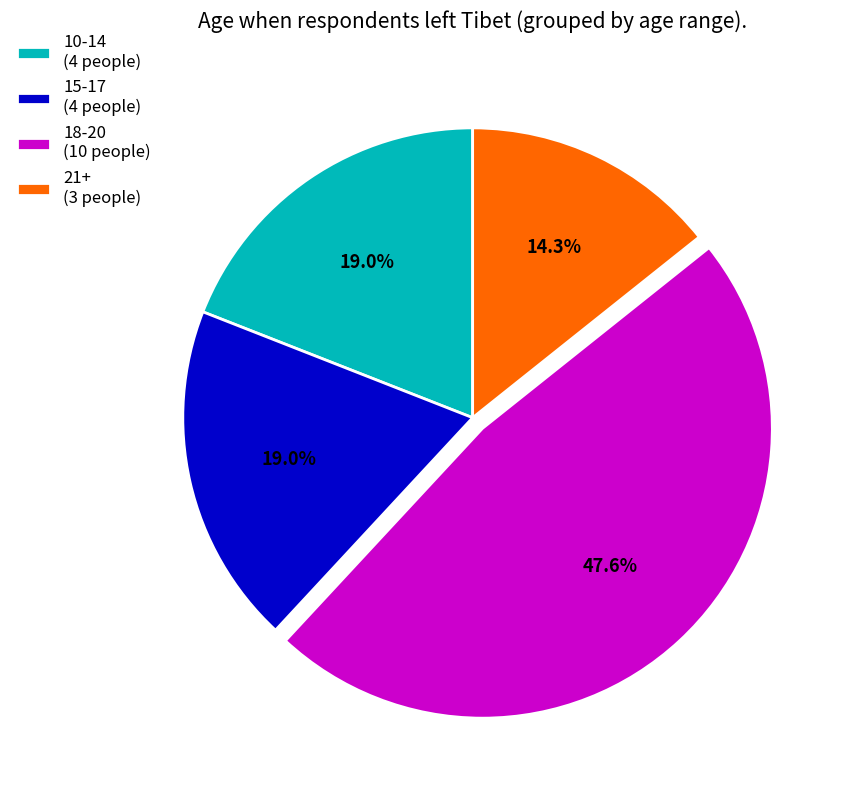

Is there a majority slice in this chart?

No